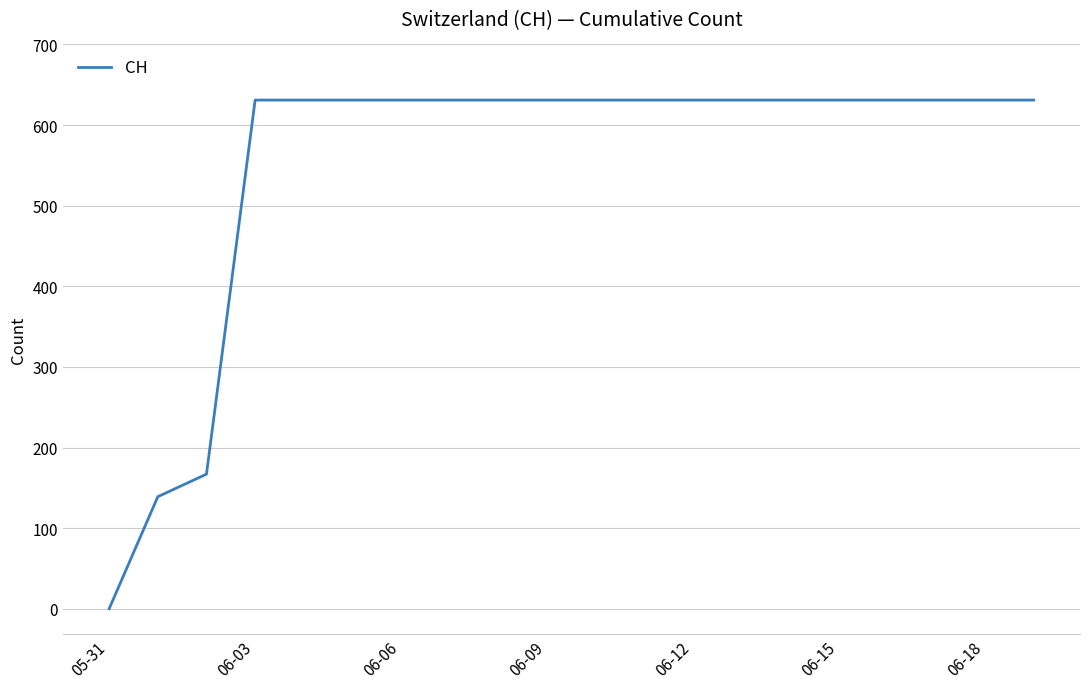

What is the maximum value shown in the chart?

631